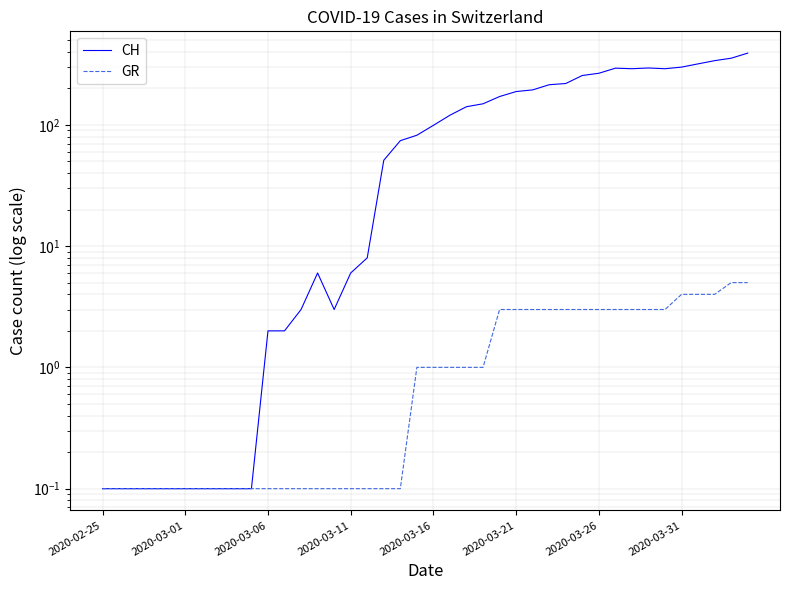

True or false: CH and GR intersect in this chart.

False